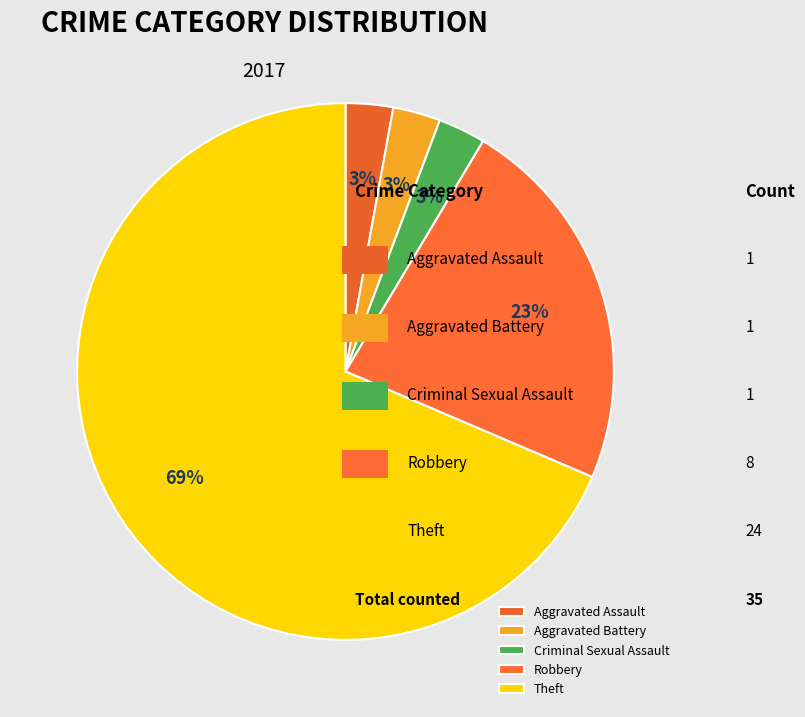

How many slices are in this pie chart?

5